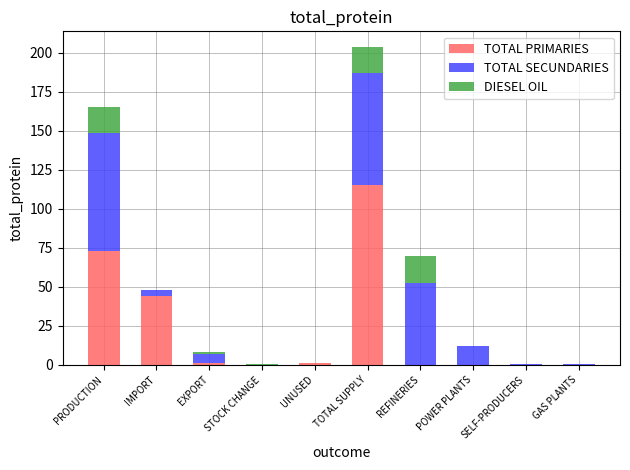

The value of TOTAL PRIMARIES at TOTAL SUPPLY is 115.2. True or false?

True